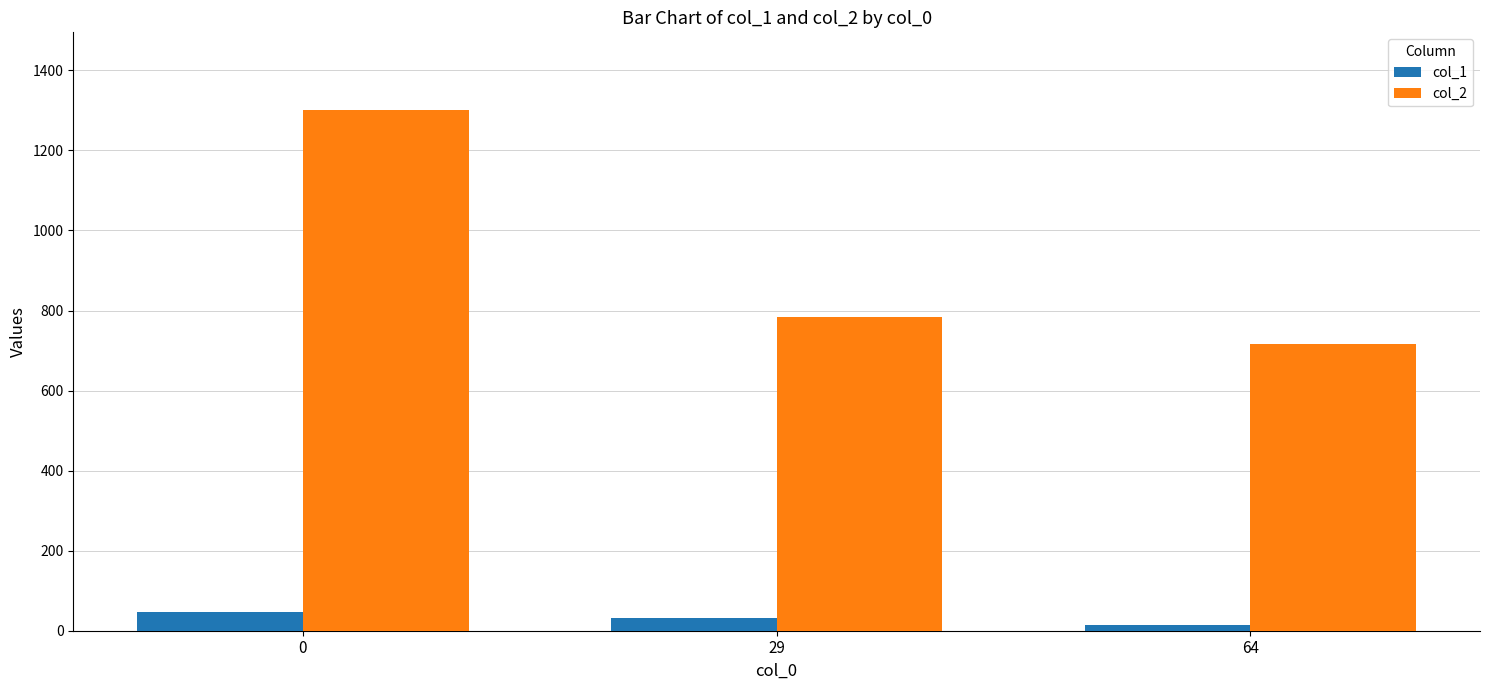

Between 0 and 64, which series saw the biggest shift?

col_2